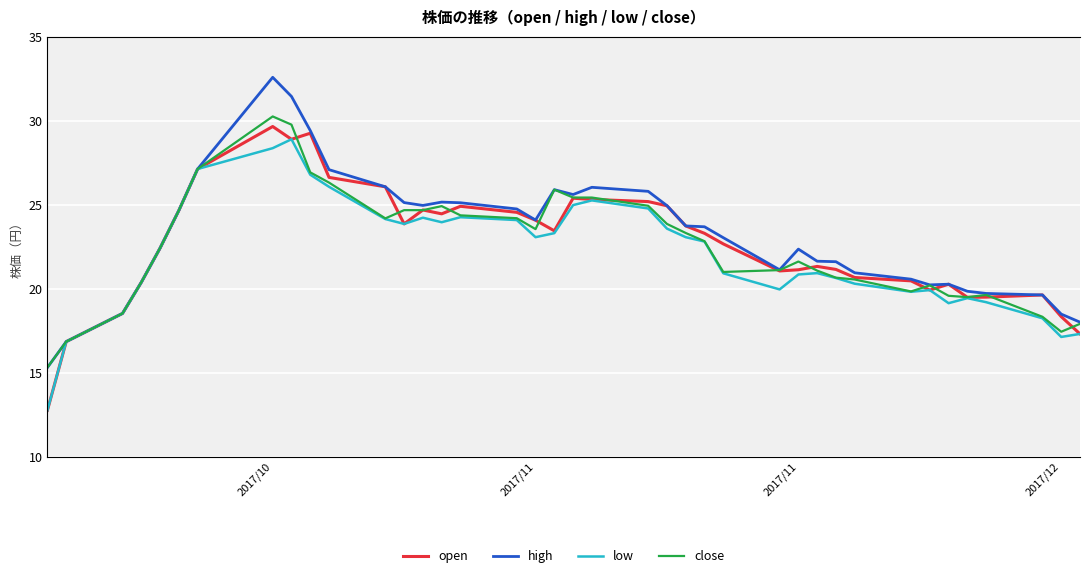

Which series has the widest spread of values?

high